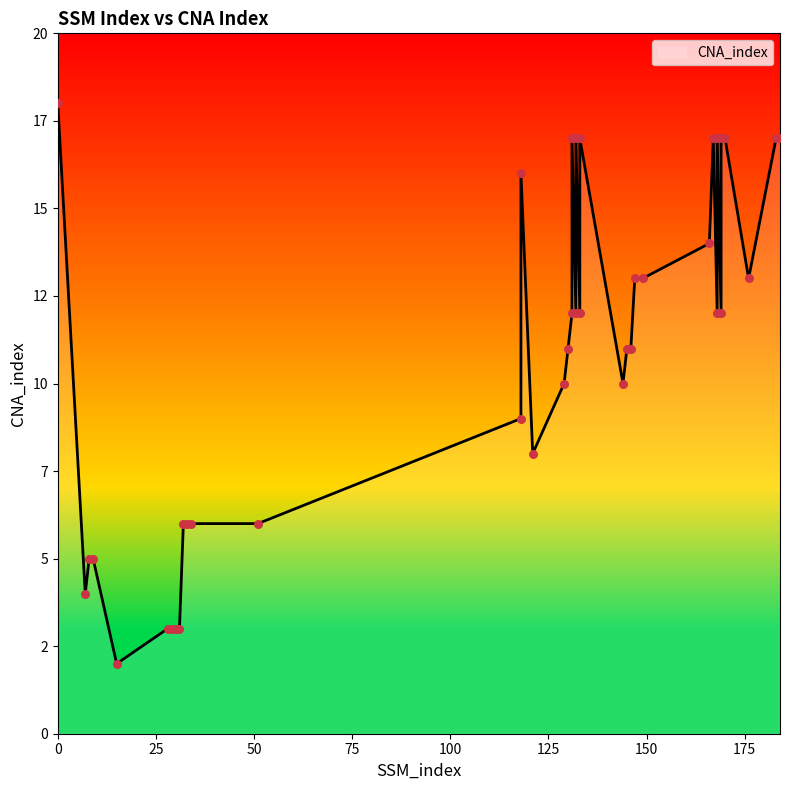

What is the ratio of the value at 133 to the value at 29?

5.7